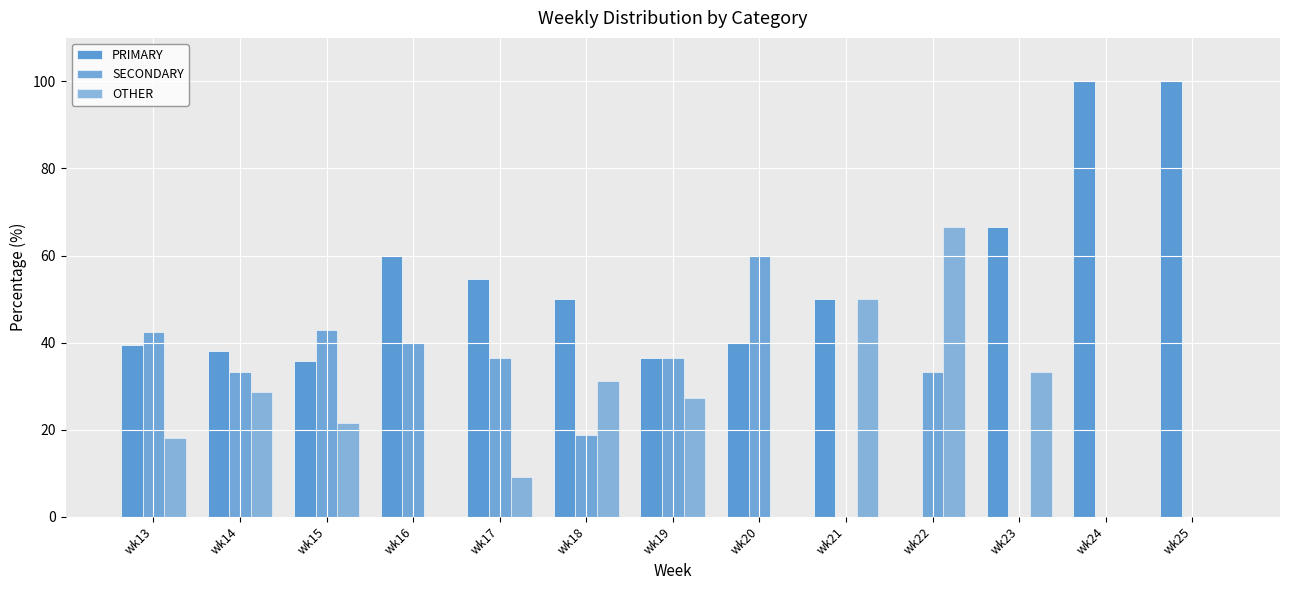

What is the highest value of the OTHER series?

66.7